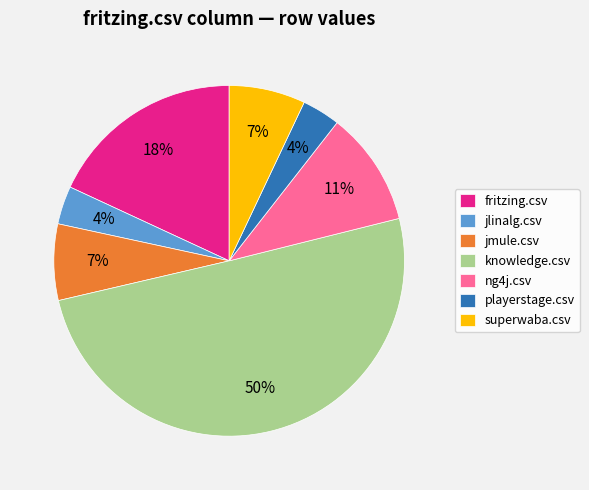

The fritzing.csv slice represents 3% of the pie. True or false?

False